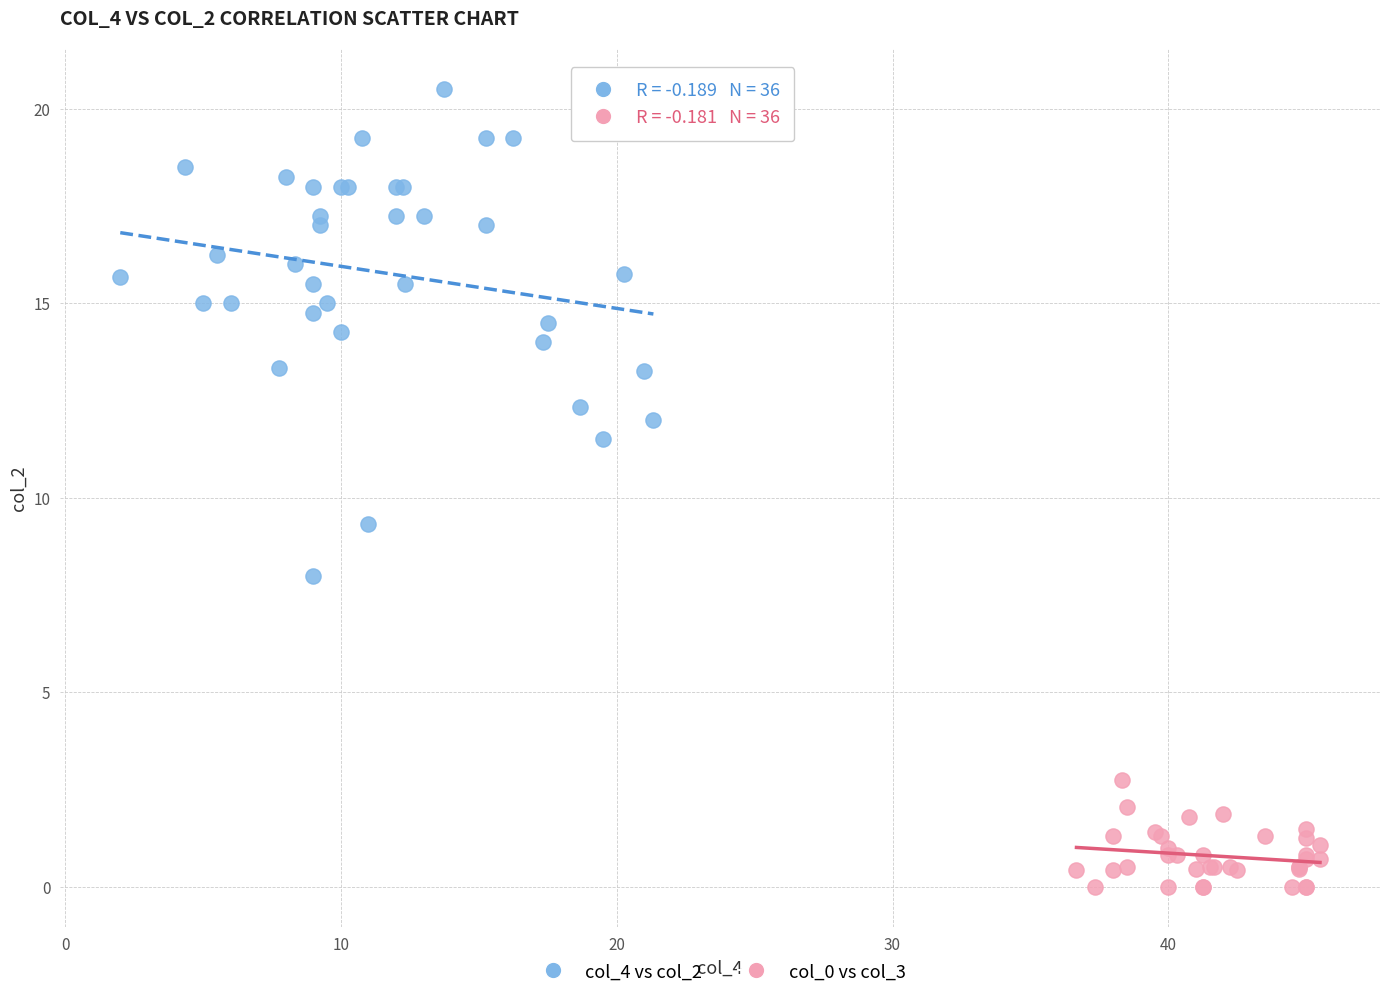

What are all the series names shown in the legend?

col_4 vs col_2, col_0 vs col_3